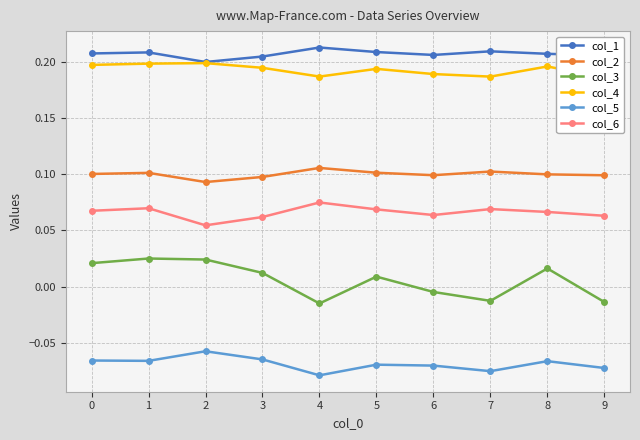

How many lines are shown in the chart?

6